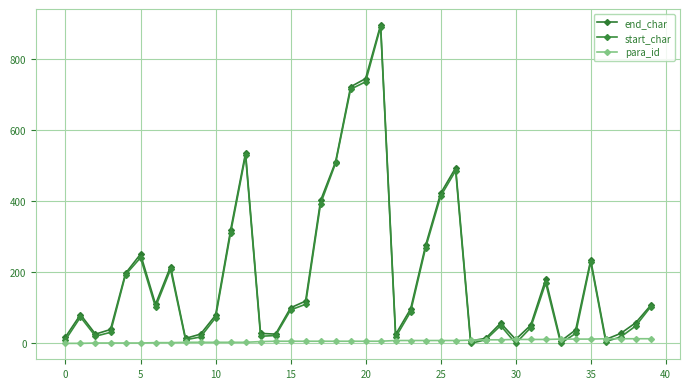

What is the difference between the maximum and second lowest values in the para_id series?

13